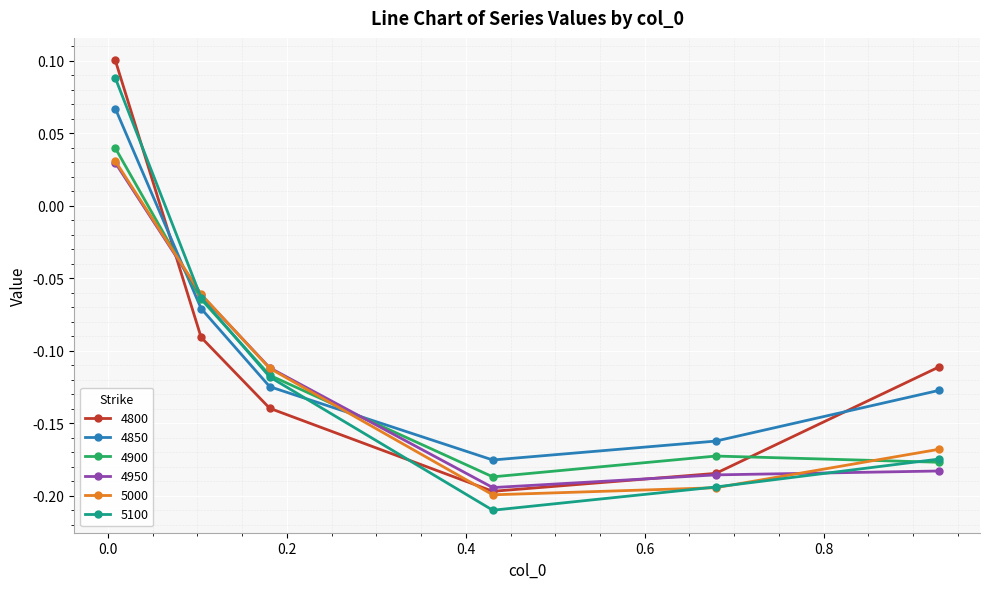

In 4950, how many points are lower than both neighbors (excluding endpoints)?

1